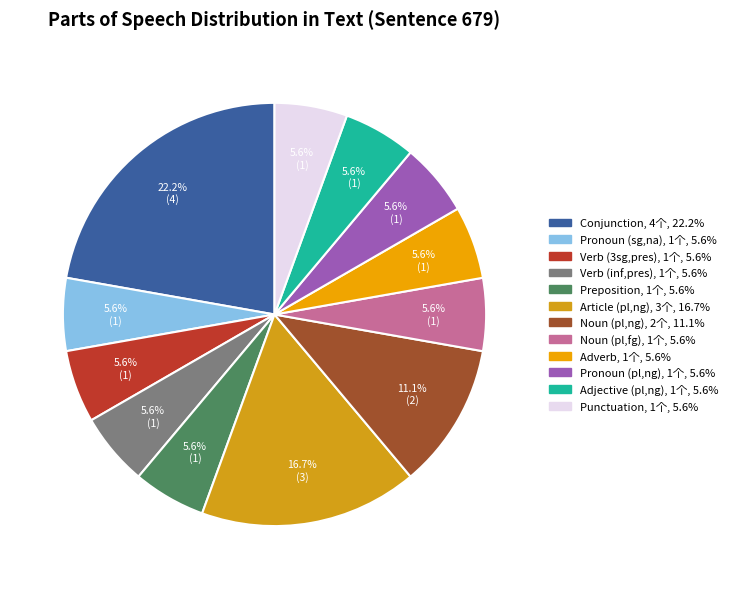

To the nearest percent, what is the average slice percentage?

8%